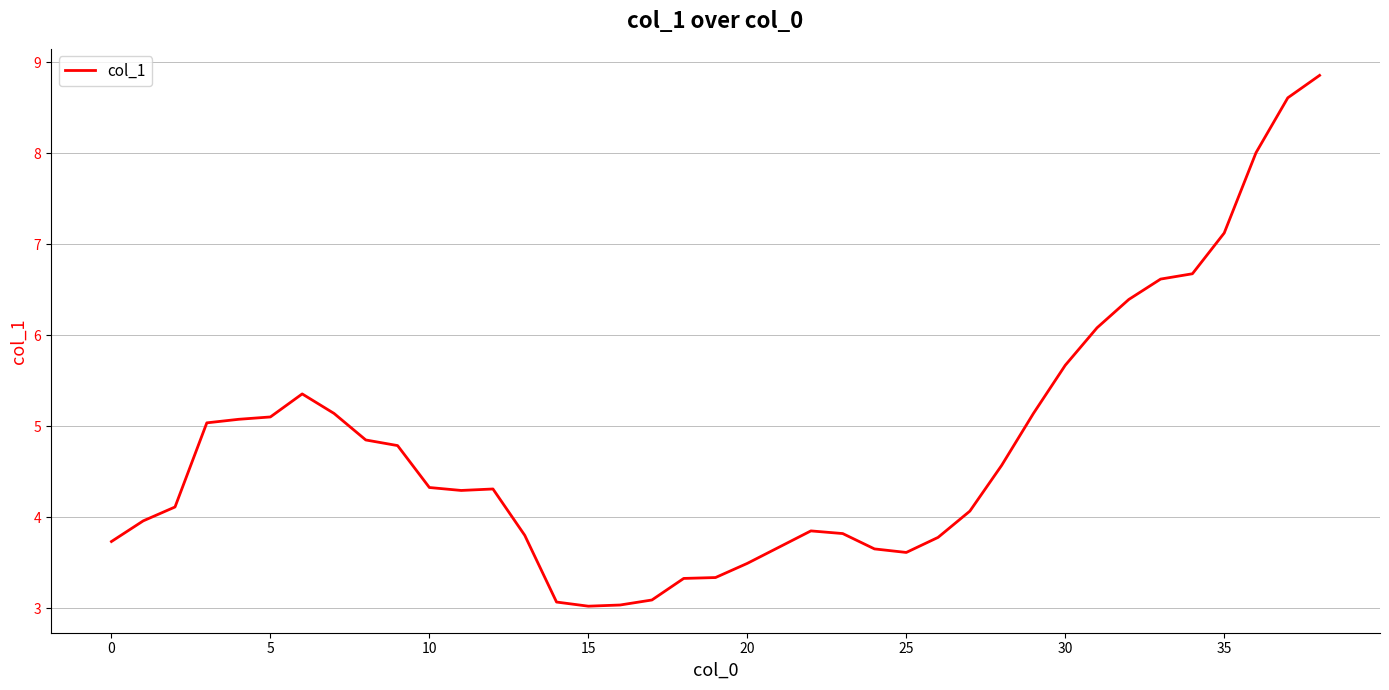

What is the difference between the maximum and minimum values?

5.8